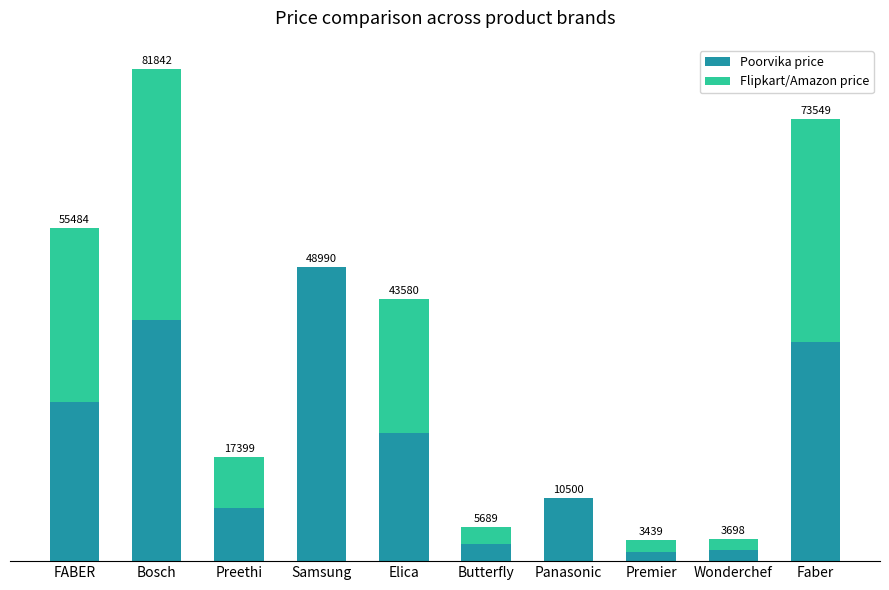

What are all the series names shown in the legend?

Poorvika price, Flipkart/Amazon price